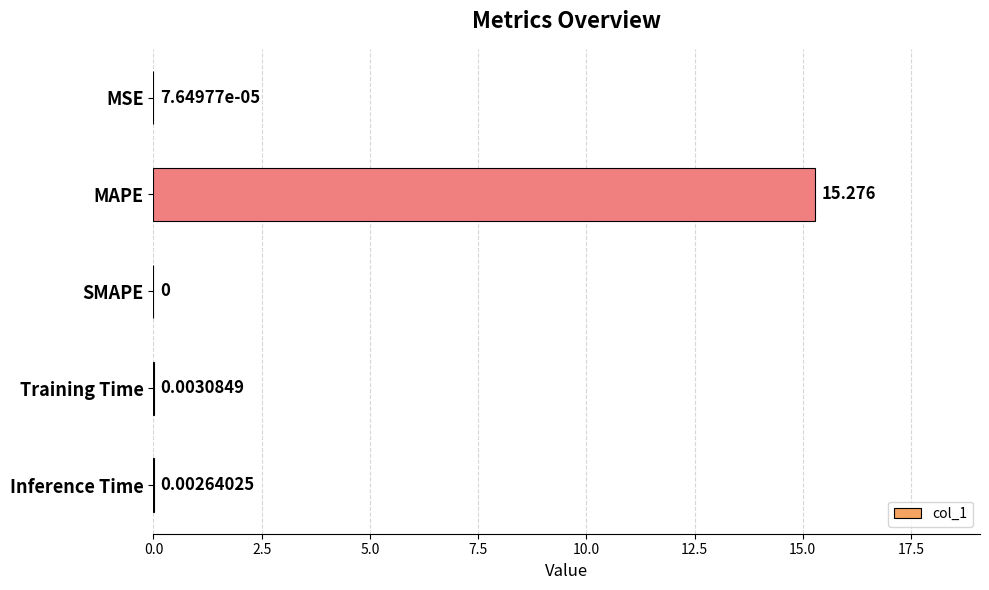

Are the bars horizontal?

Yes